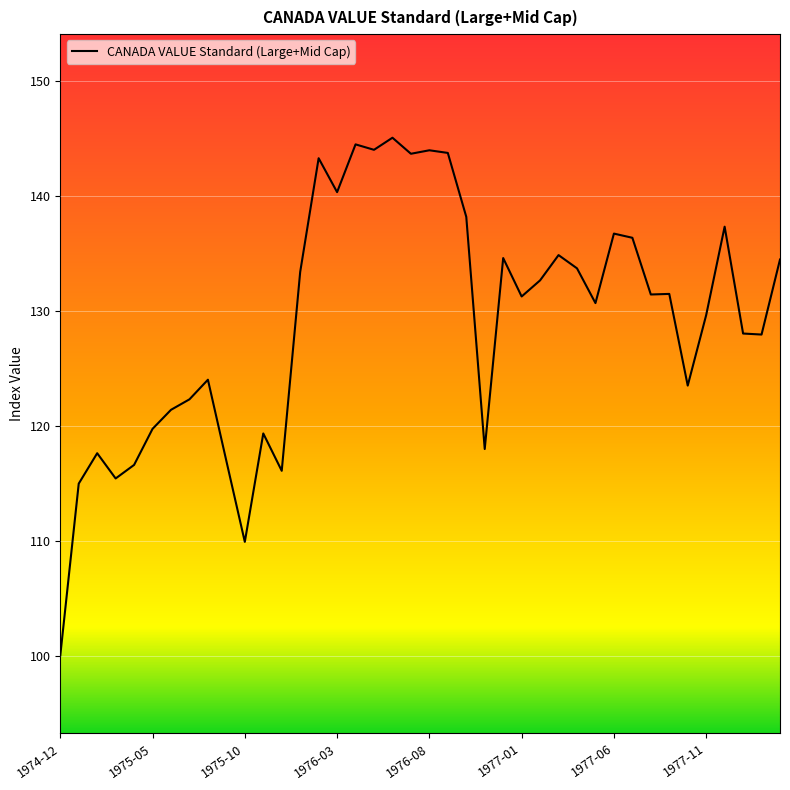

What is the maximum value shown in the chart?

145.0